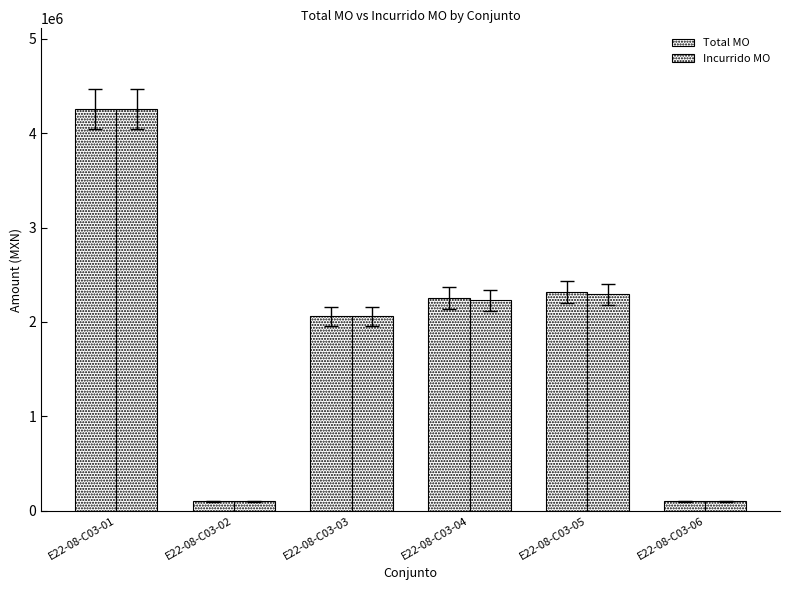

Between E22-08-C03-03 and E22-08-C03-05, which series saw the biggest shift?

Total MO